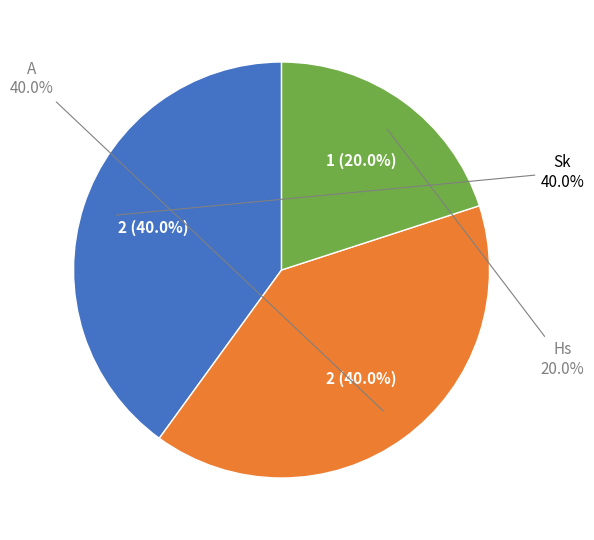

Which category has the biggest portion of the pie?

Sk